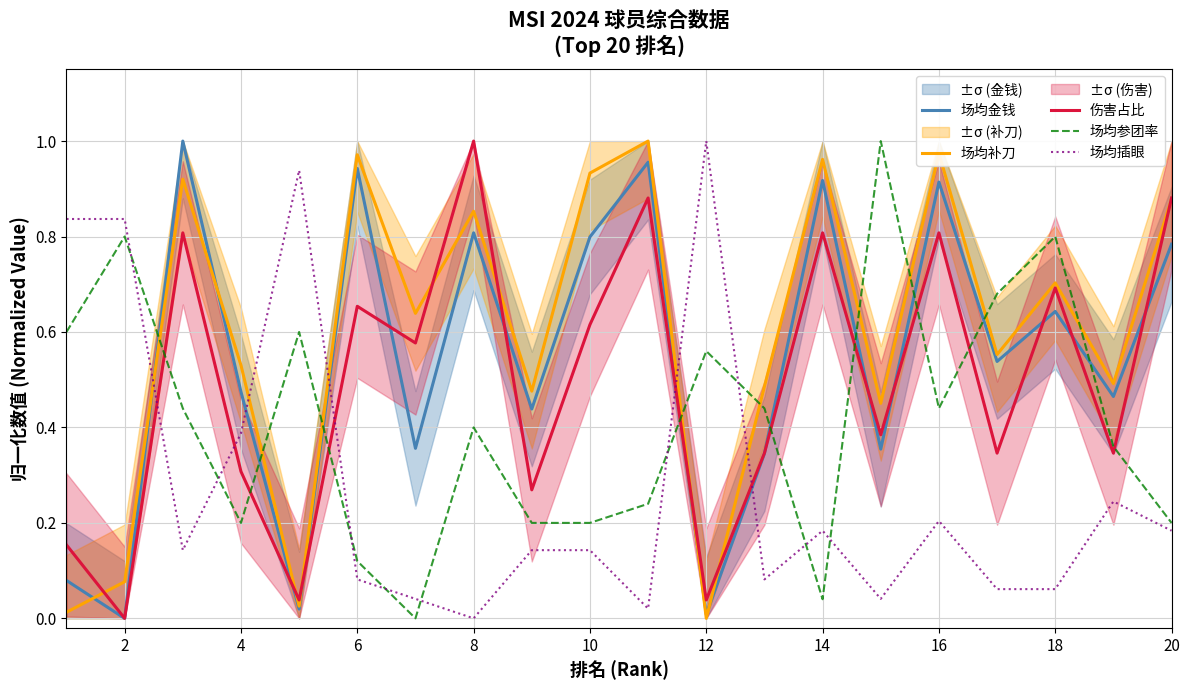

True or false: 场均插眼 and 场均补刀 intersect in this chart.

True